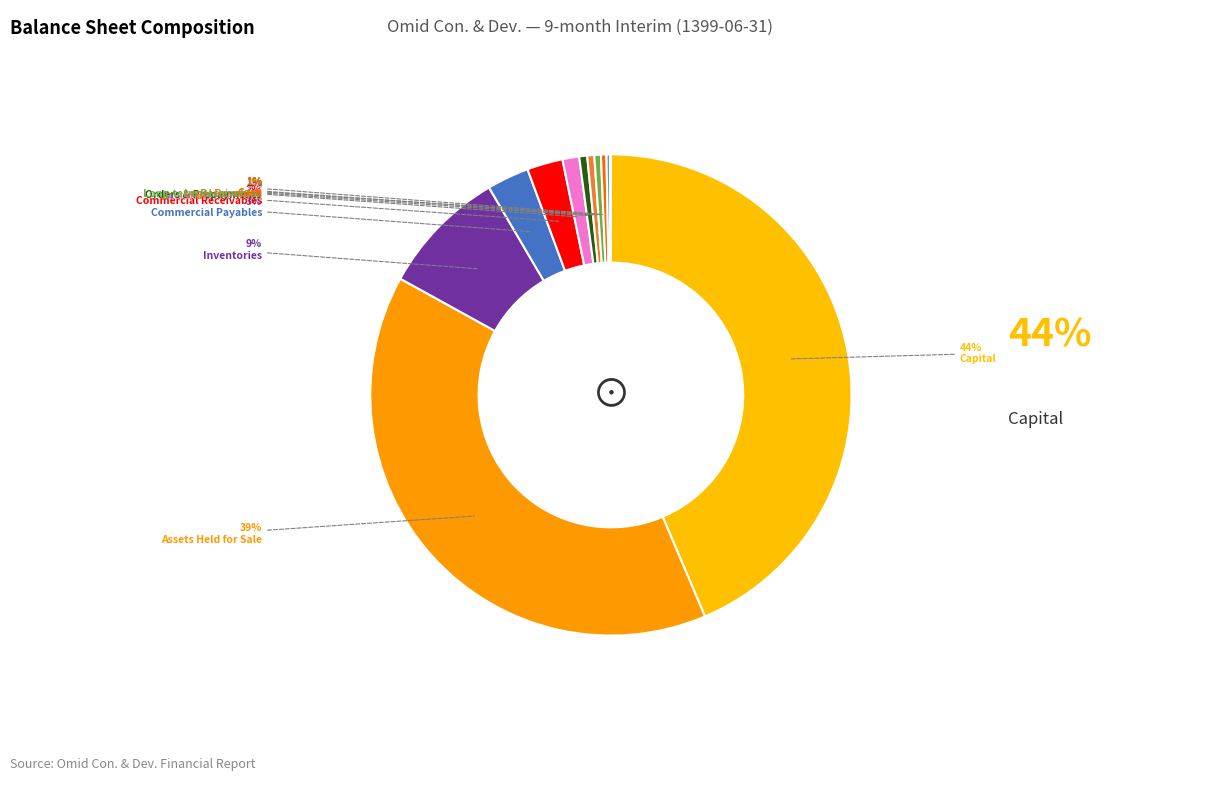

To the nearest percent, what is the combined percentage of long_term_receivables and legal_reserved?

1%